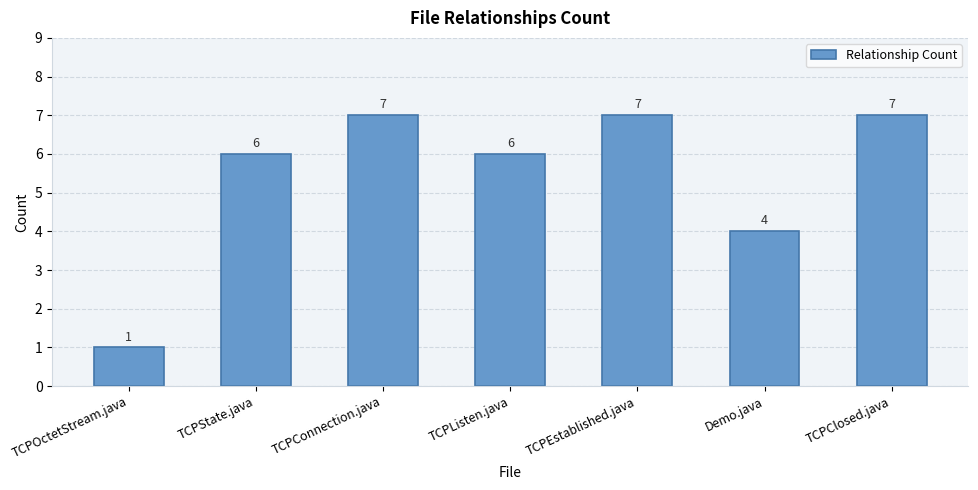

True or false: the data shows 4 at Demo.java.

True